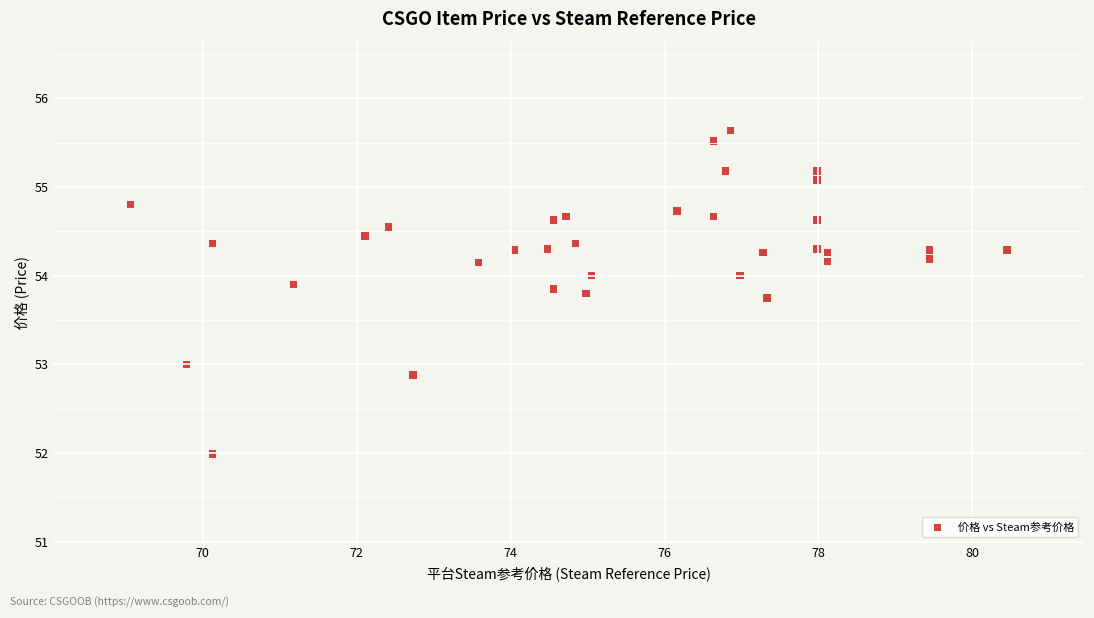

What is the range of X values (max minus min)?

11.4